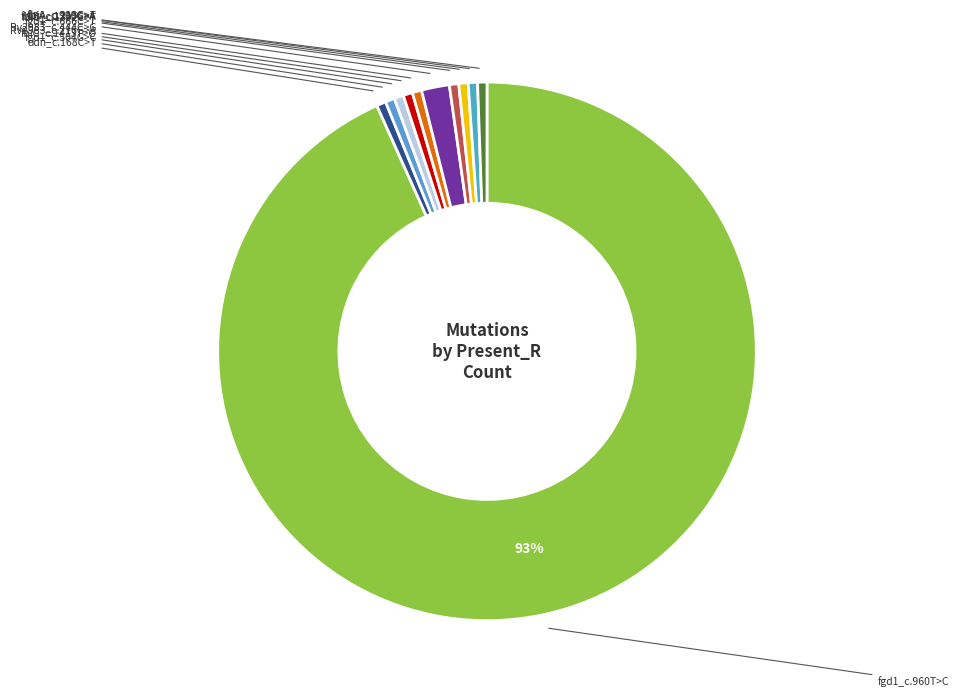

What is the change in value from fgd1_c.960T>C to Rv2983_c.216G>A?

-166